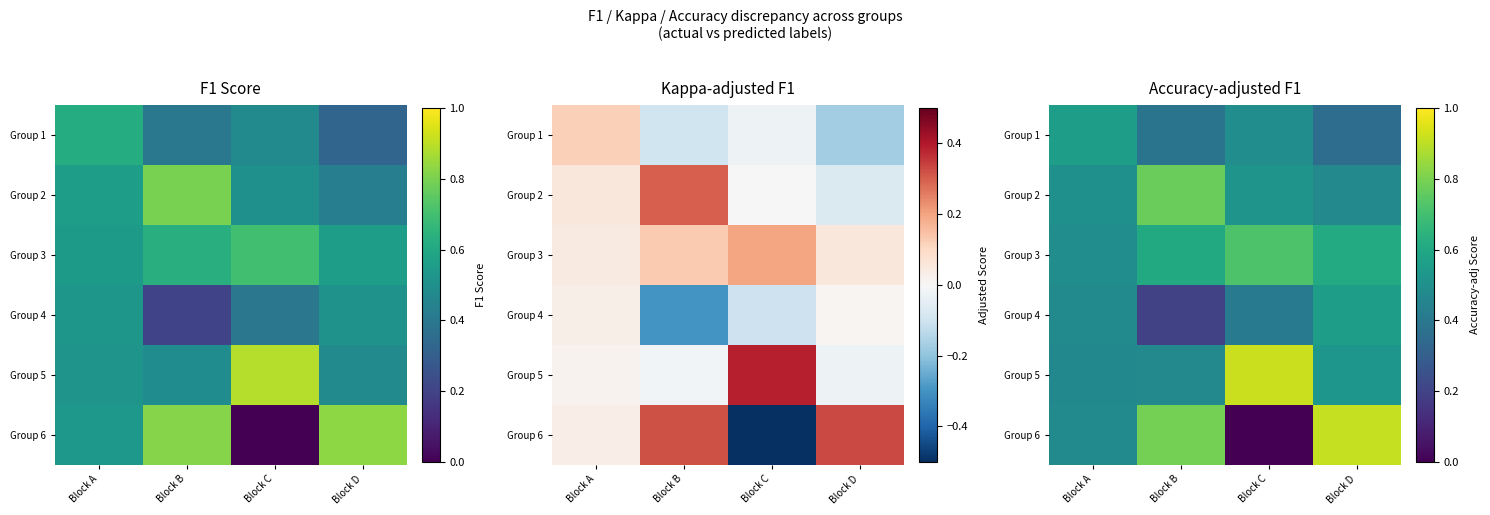

What is the total value across all series at Block D?

3.4